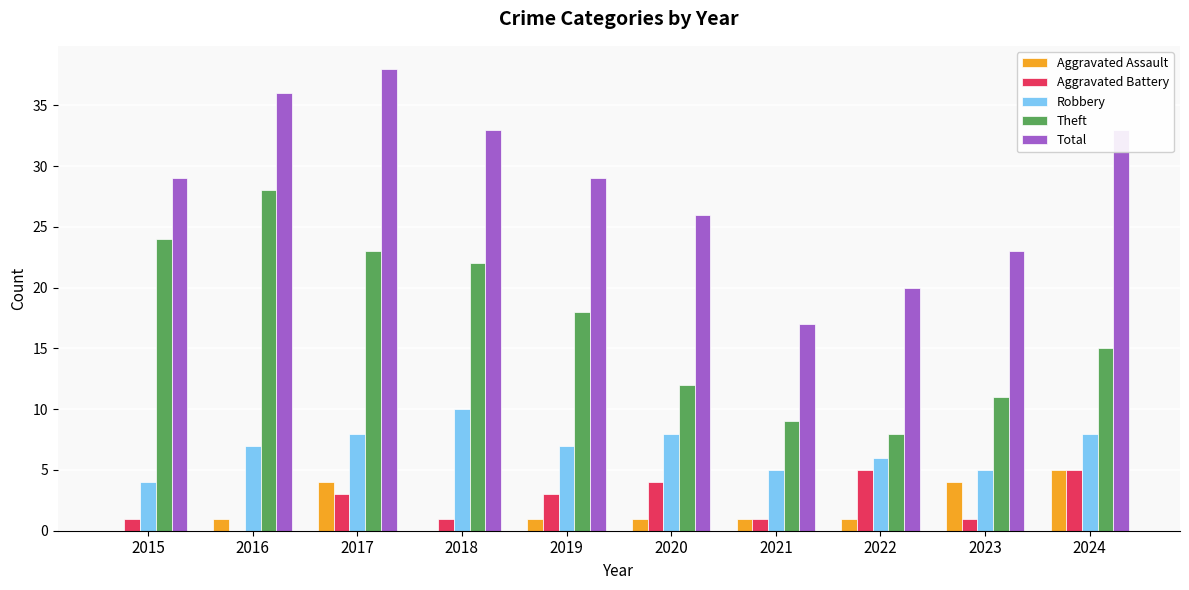

Reading right to left, list all the values displayed in this chart.

Aggravated Assault: 5	4	1	1	1	1	0	4	1	0
Aggravated Battery: 5	1	5	1	4	3	1	3	0	1
Robbery: 8	5	6	5	8	7	10	8	7	4
Theft: 15	11	8	9	12	18	22	23	28	24
Total: 33	23	20	17	26	29	33	38	36	29